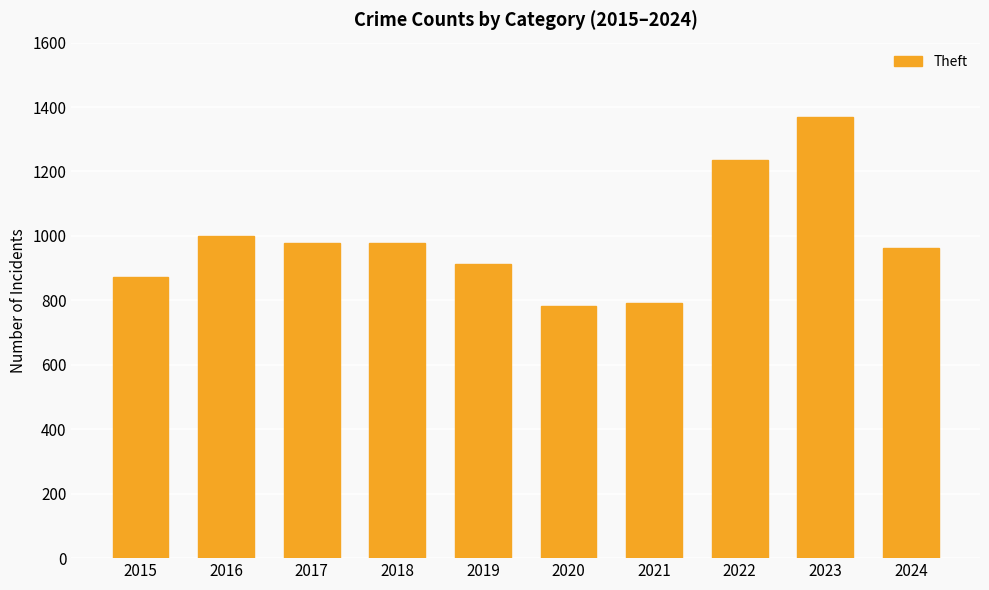

What is the greatest value displayed?

1368